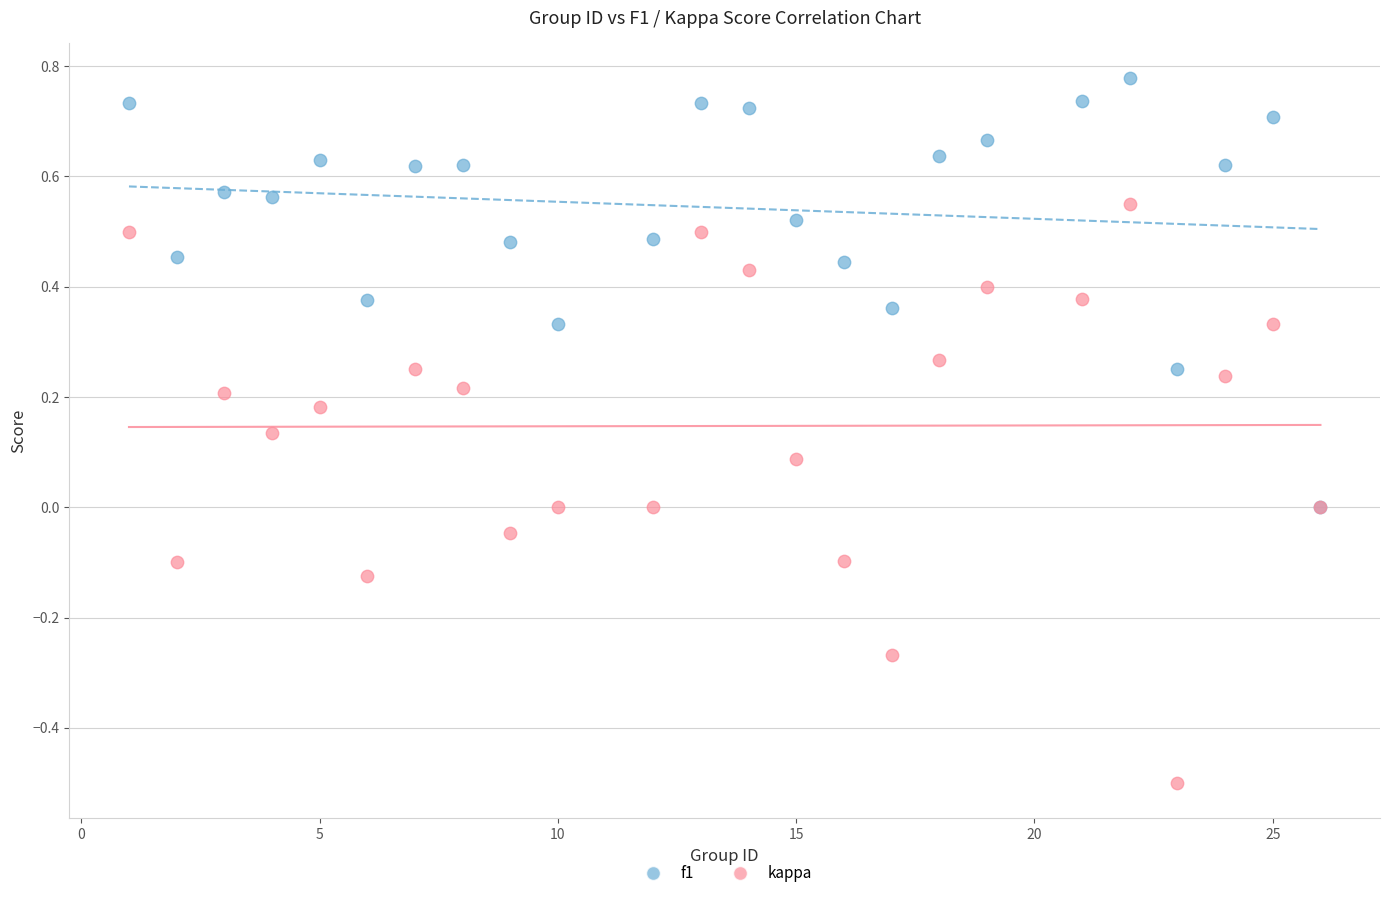

Which series reaches the minimum Y coordinate?

kappa